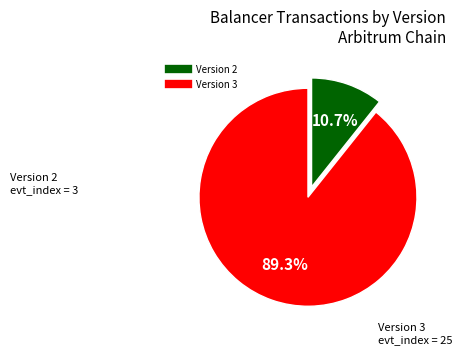

Is there any slice that represents more than half of the pie?

Yes